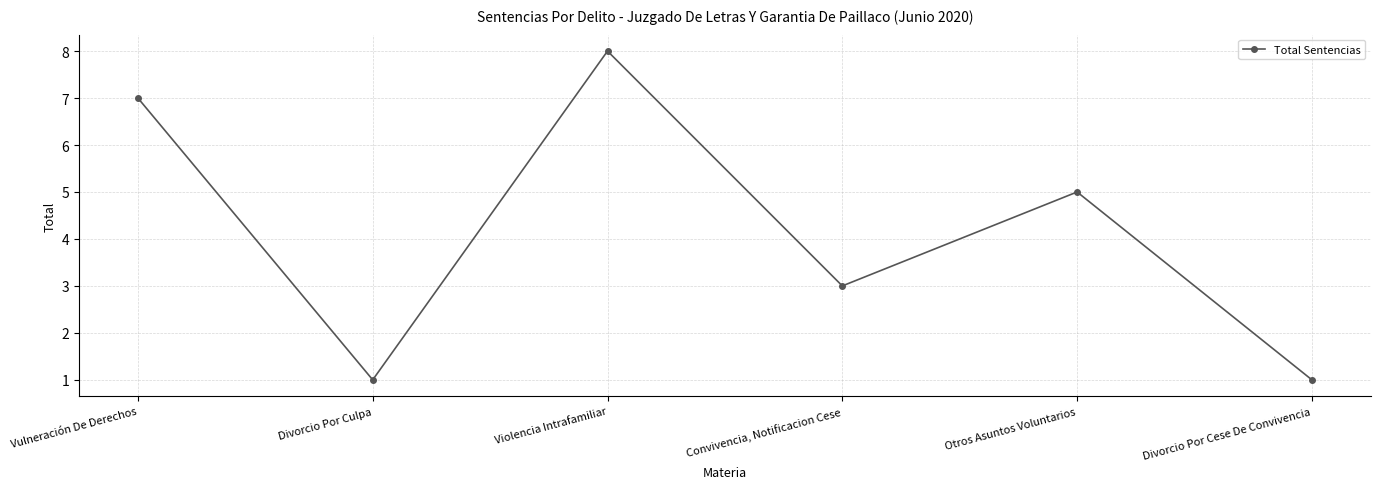

What is the sum of all values?

25